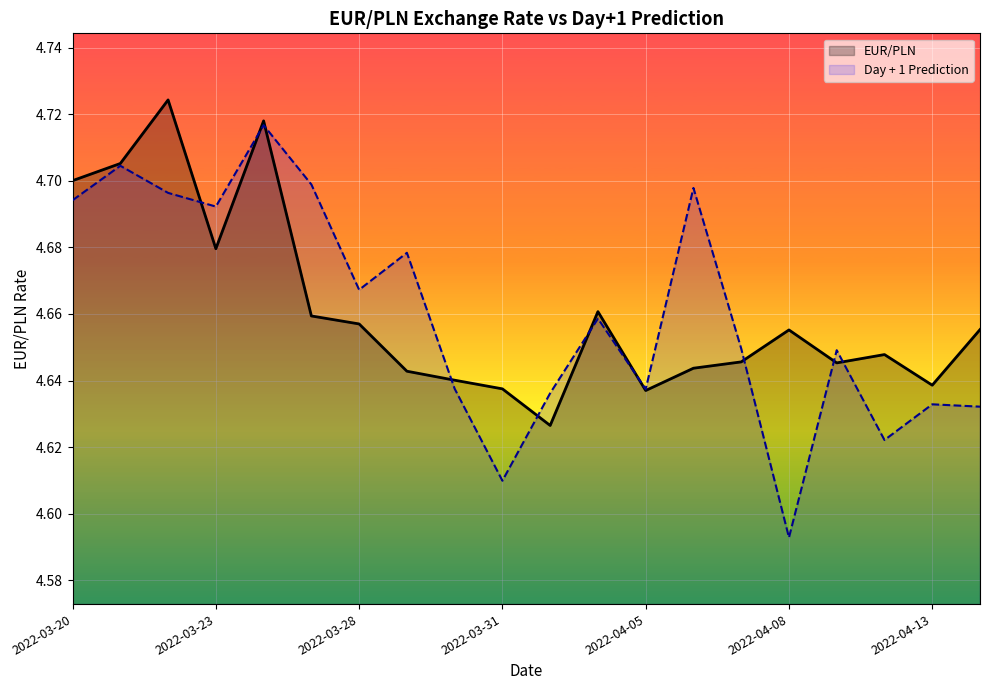

How many lines are shown in the chart?

2